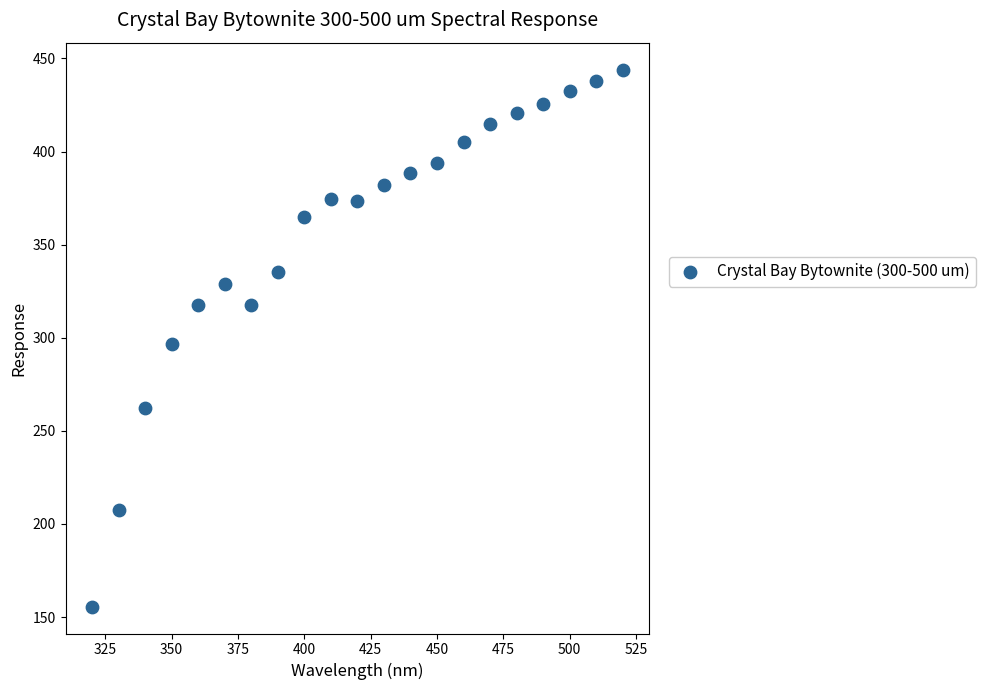

What is the range of X values (max minus min)?

200.0